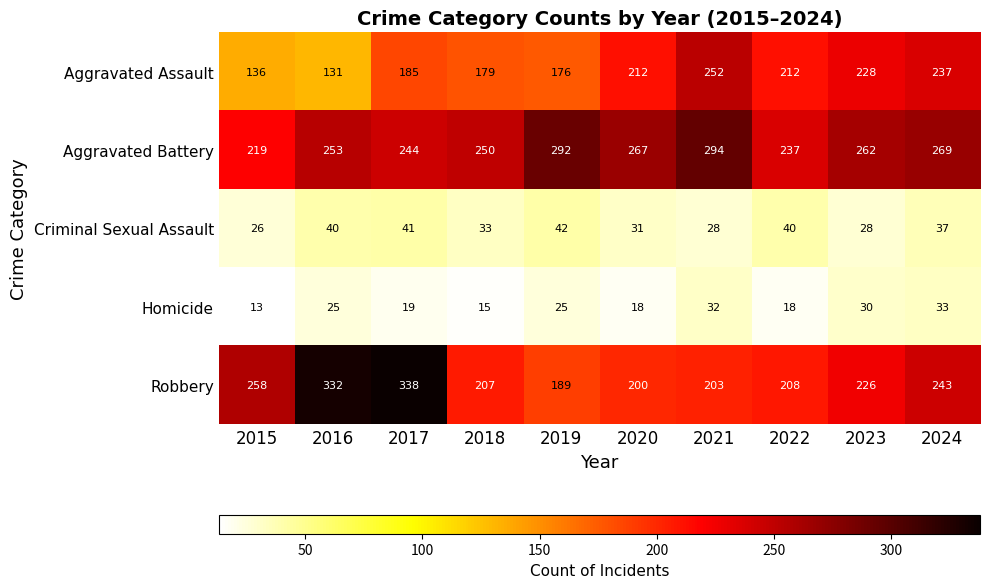

What is the smallest value displayed?

13